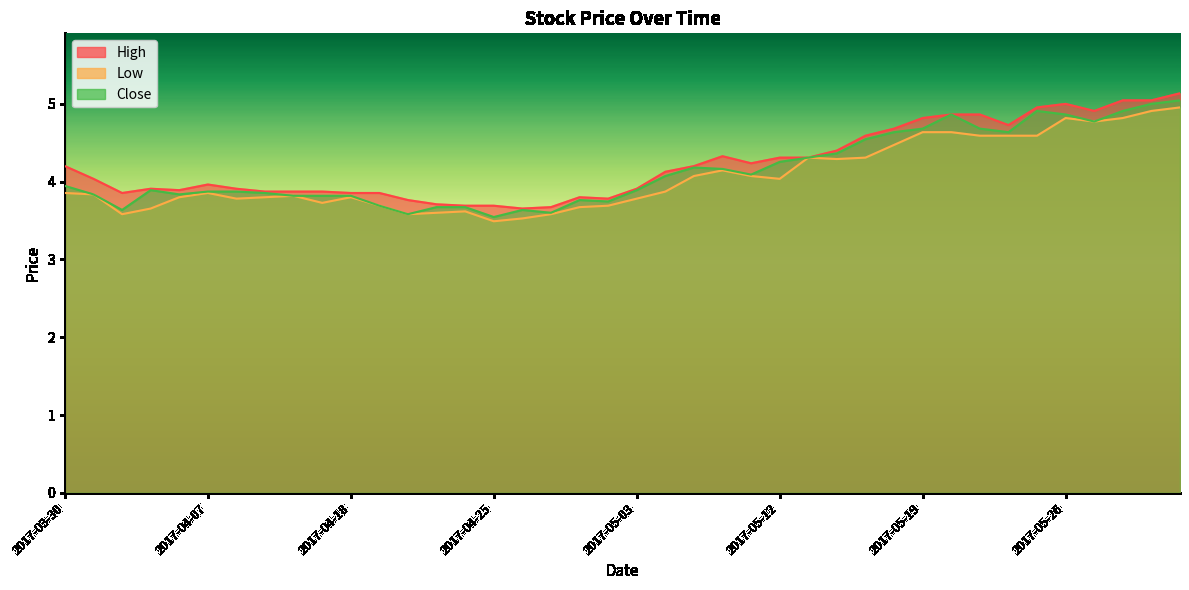

Which series has the largest total across all categories?

High